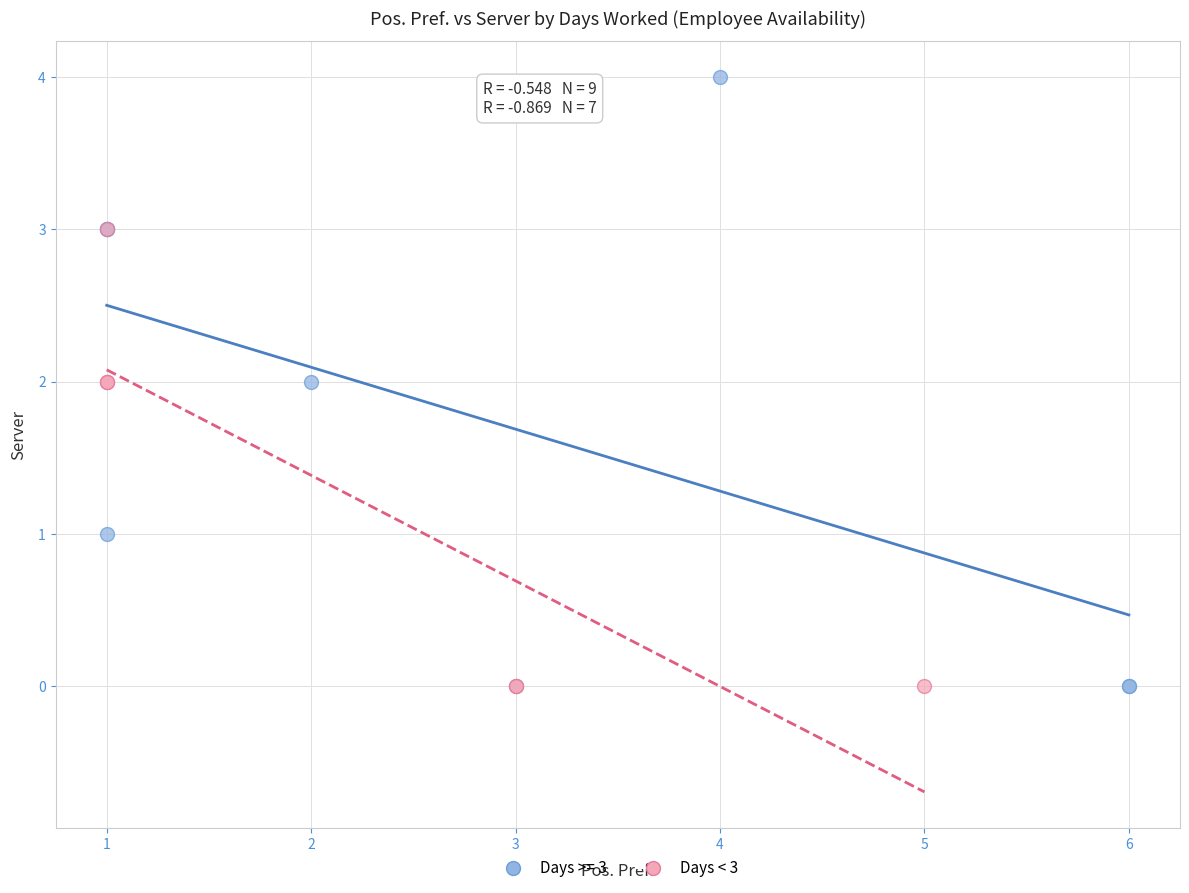

Which series reaches the maximum Y coordinate?

Days >= 3